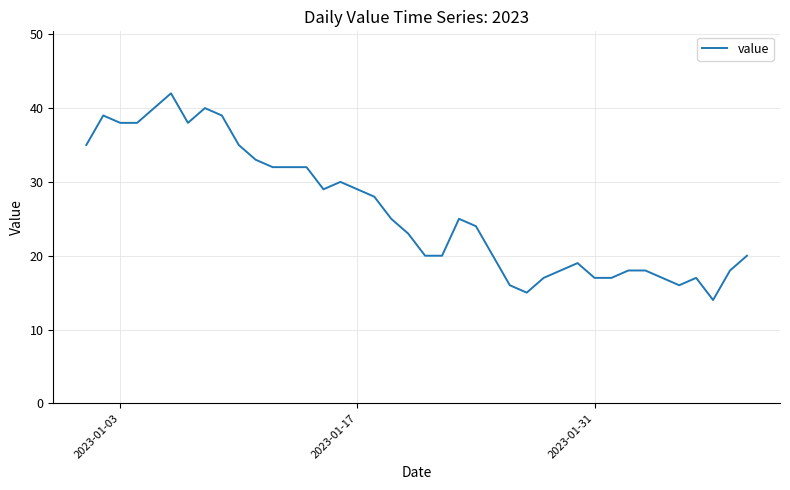

What is the greatest value displayed?

42